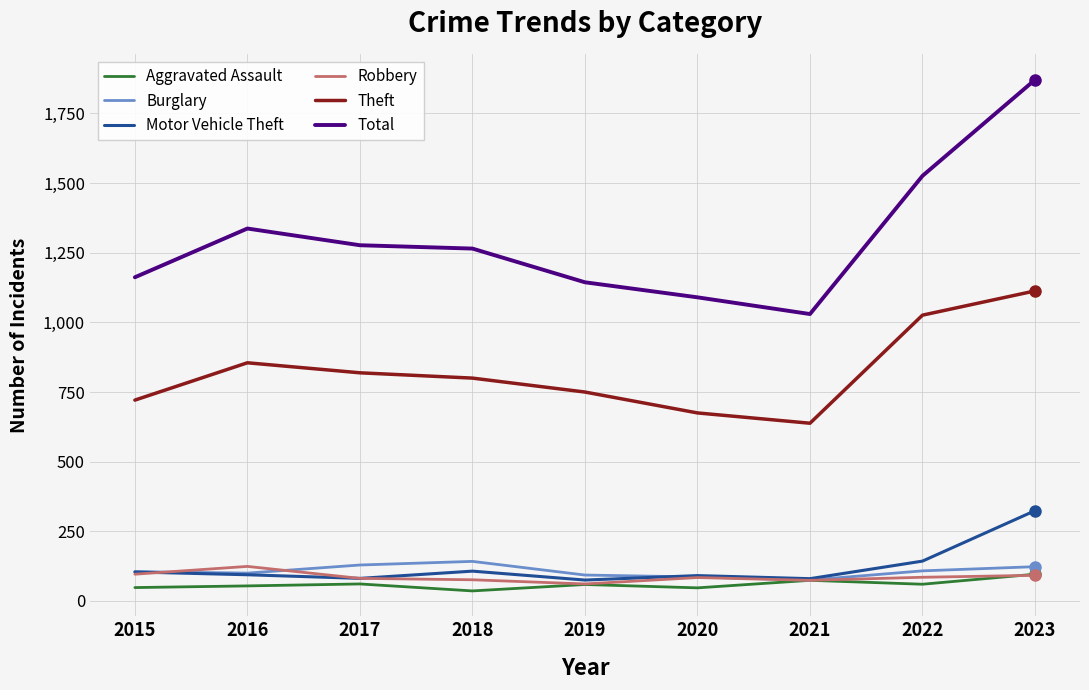

Read the Motor Vehicle Theft value at 2016.

94